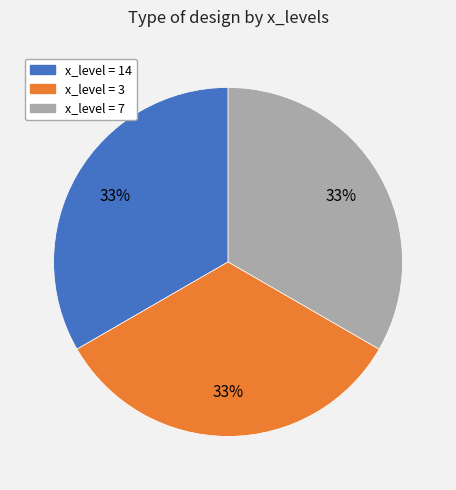

To the nearest percent, what is the difference between the largest and smallest slice percentages?

0%